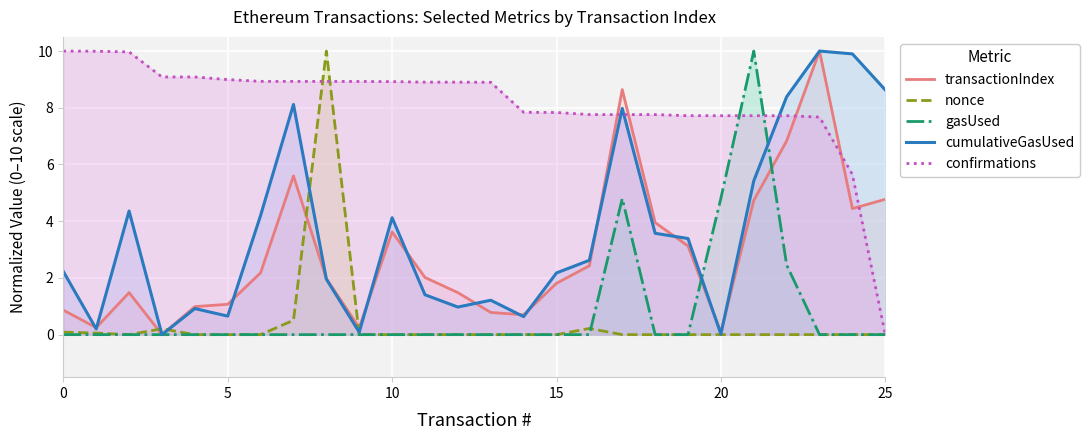

What is the label of the 18th point from the left?

17